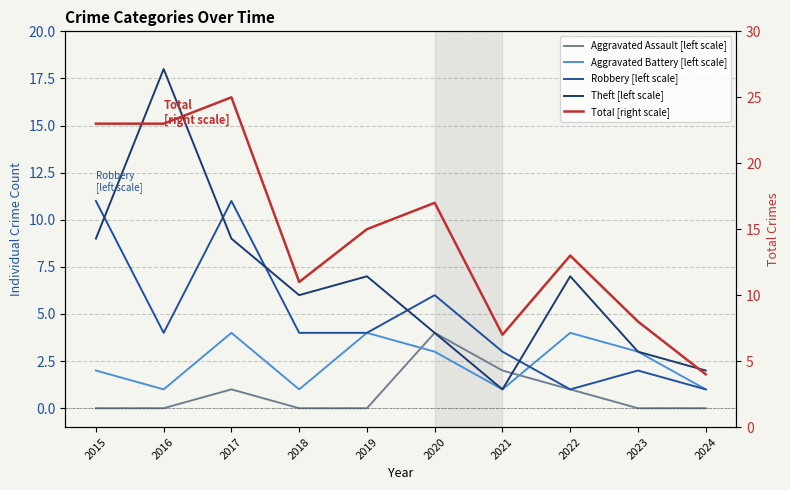

What is the highest value of the Theft [left scale] series?

18